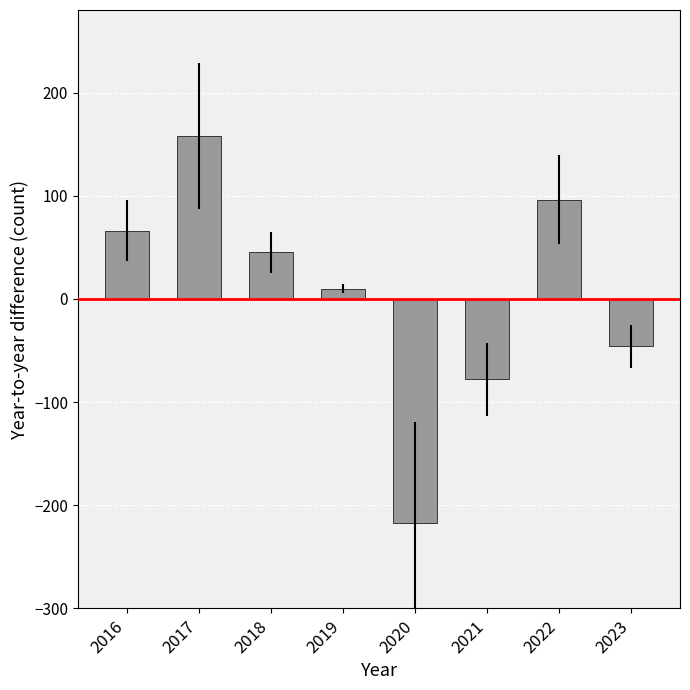

The value at 2017 is 158. True or false?

True